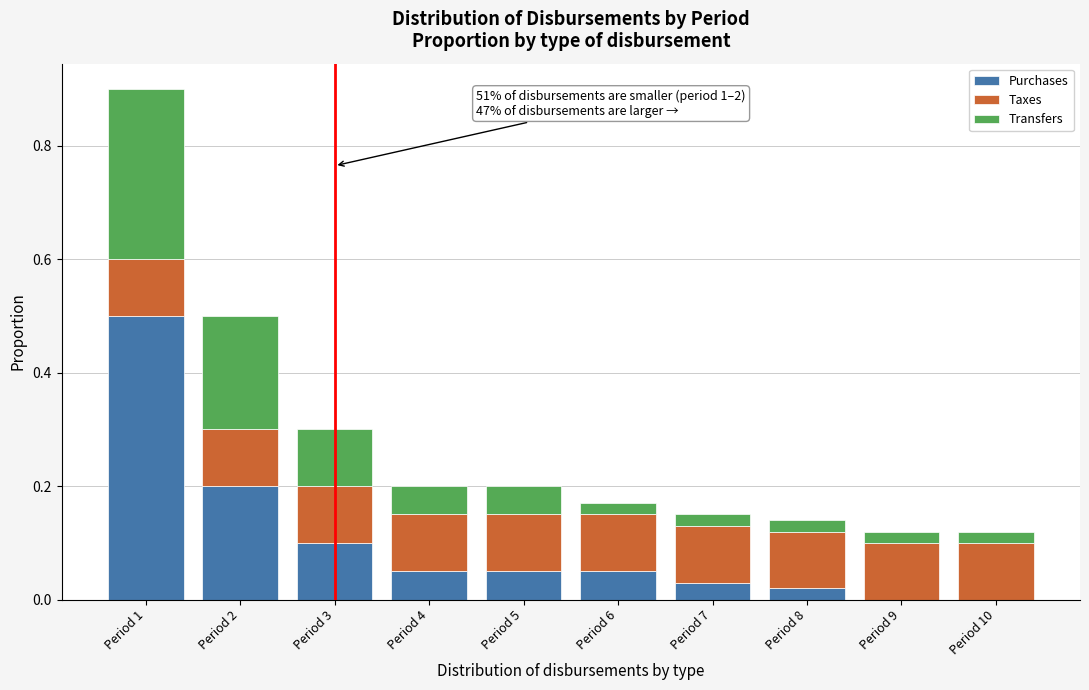

At which category is the sum across all series the highest?

Period 1